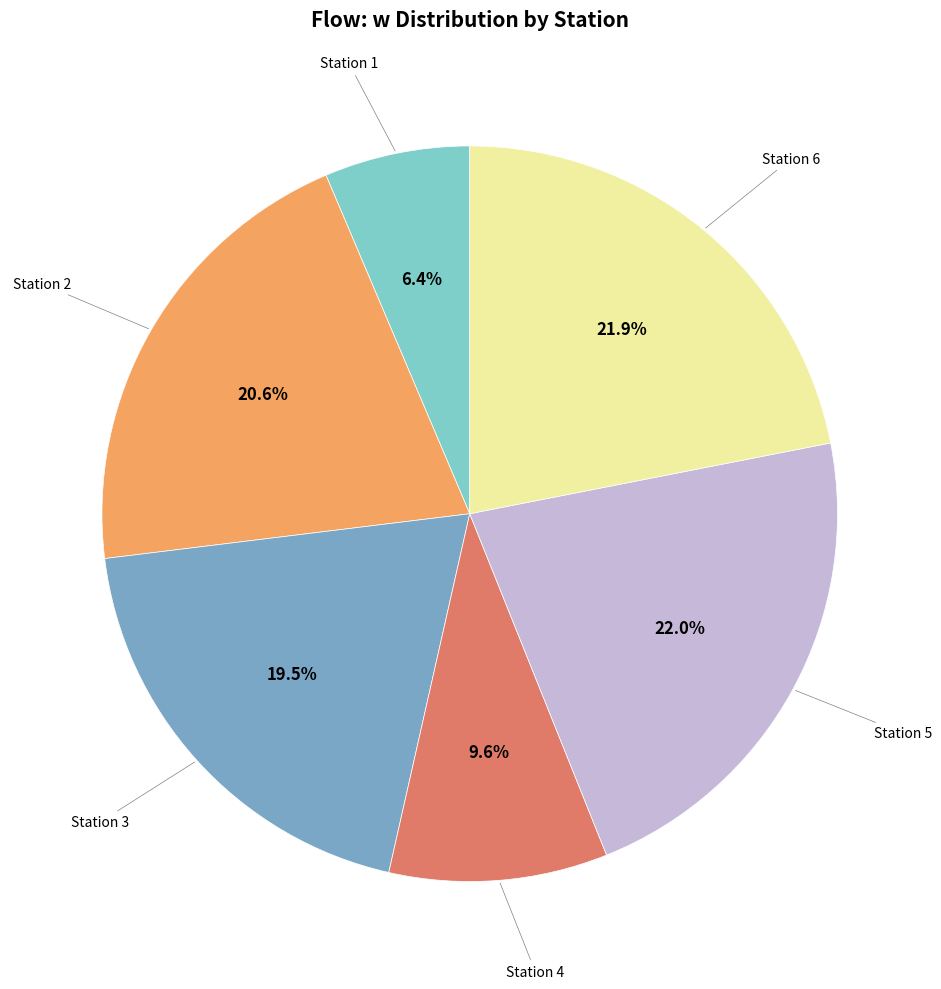

Does Station 3 represent more than half of the total?

No